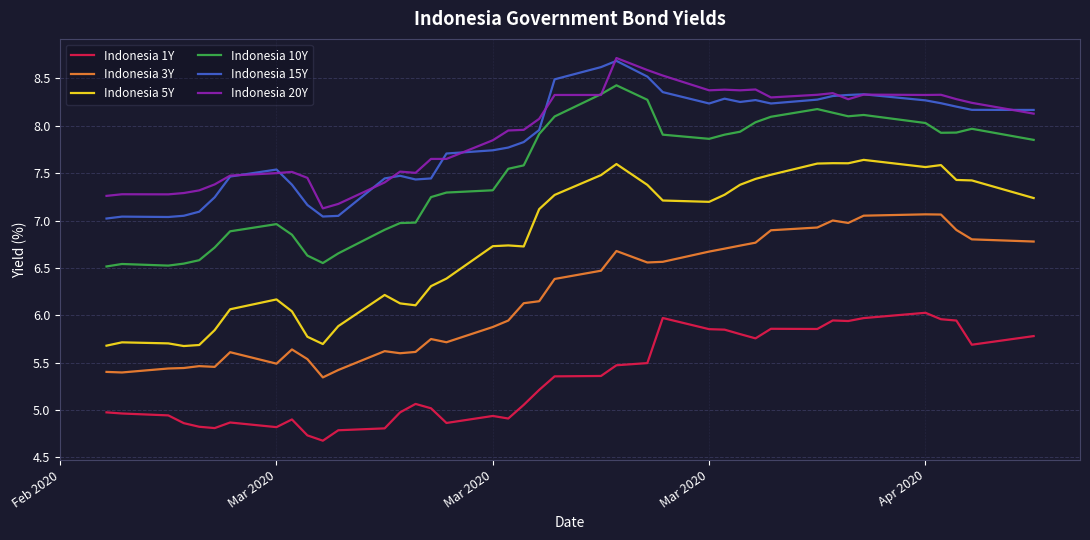

Which series has the largest range (max minus min)?

Indonesia 5Y